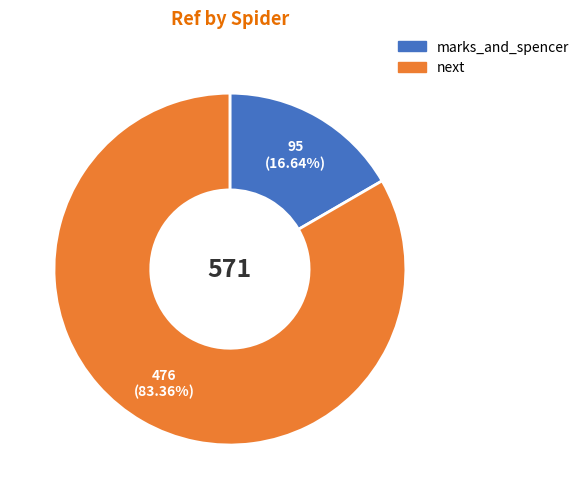

Rank the categories by value from lowest to highest.

marks_and_spencer, next